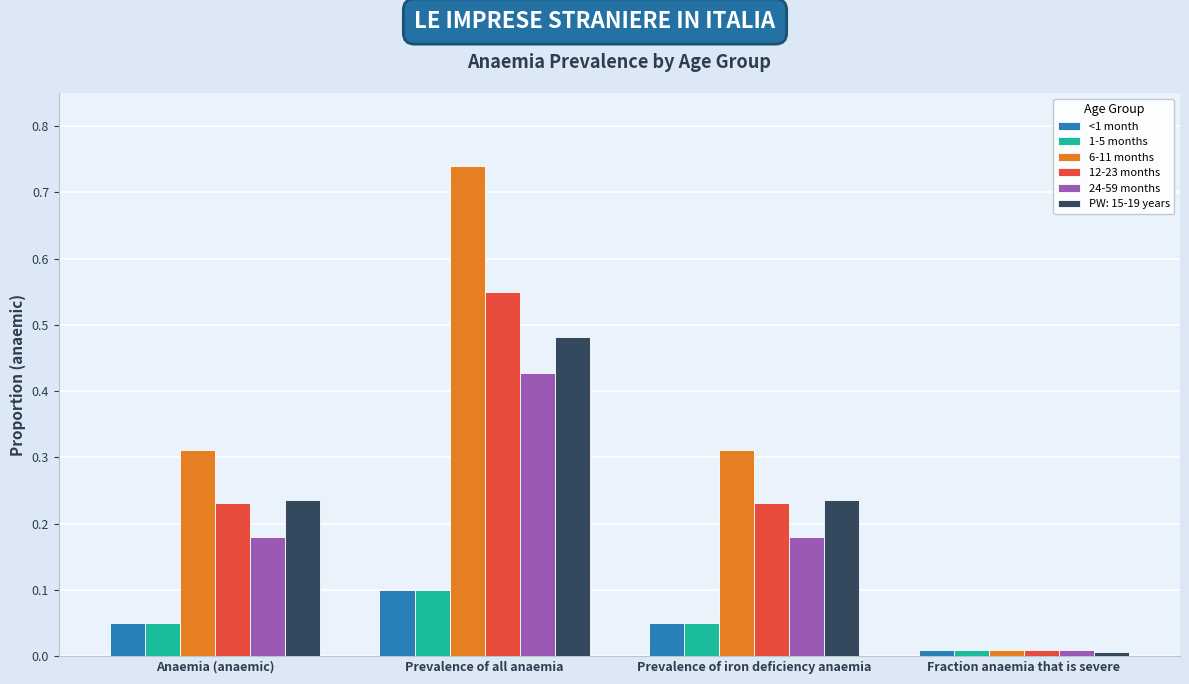

Which series has the largest total across all categories?

6-11 months